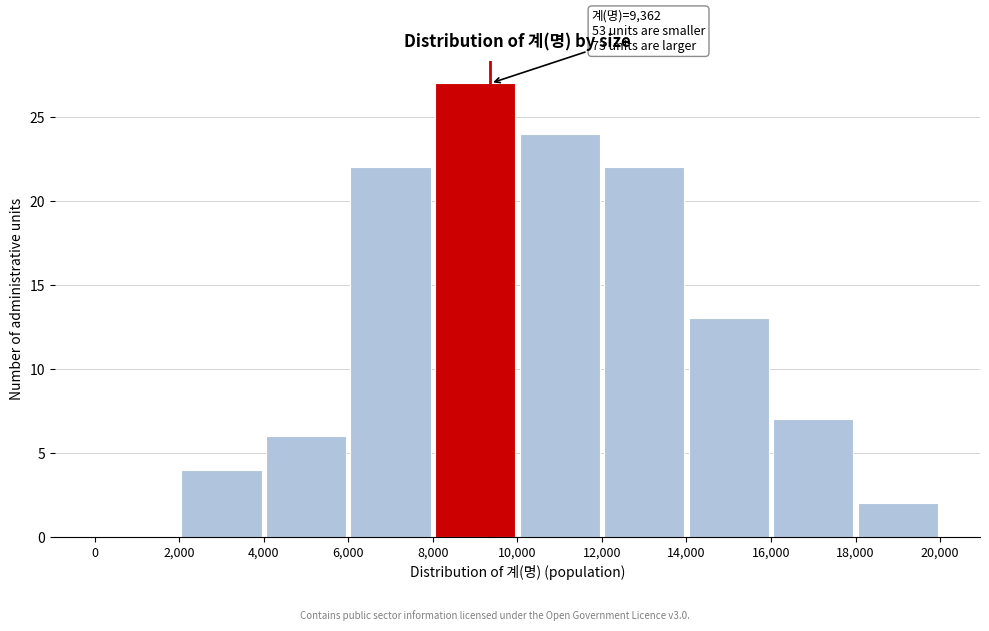

Which range on the x-axis has the tallest bar?

8,000 to 10,000